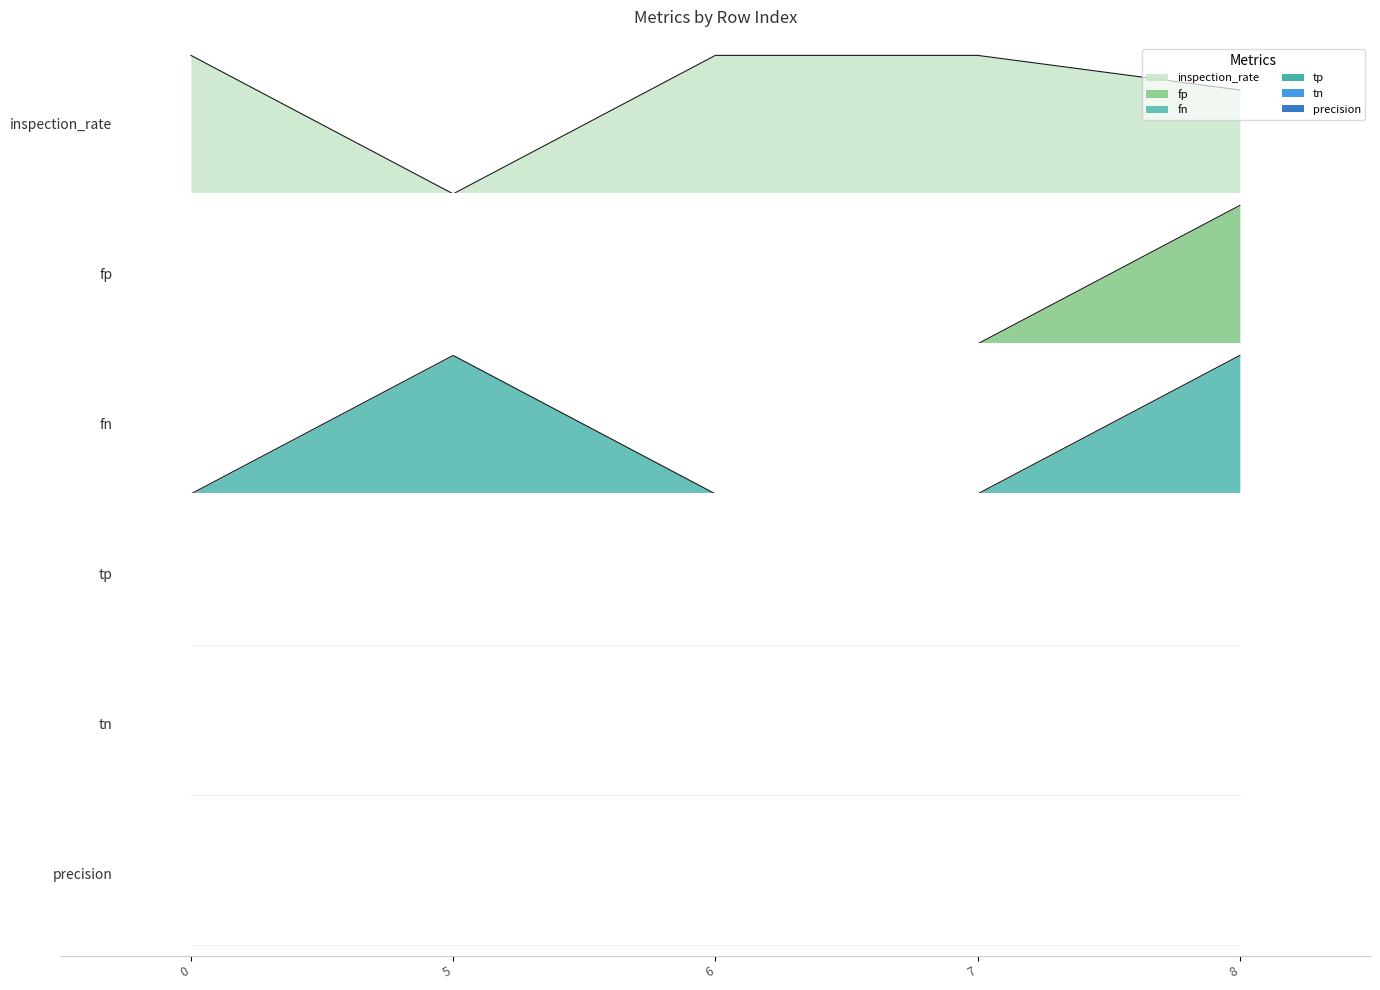

Which series has the widest spread of values?

inspection_rate